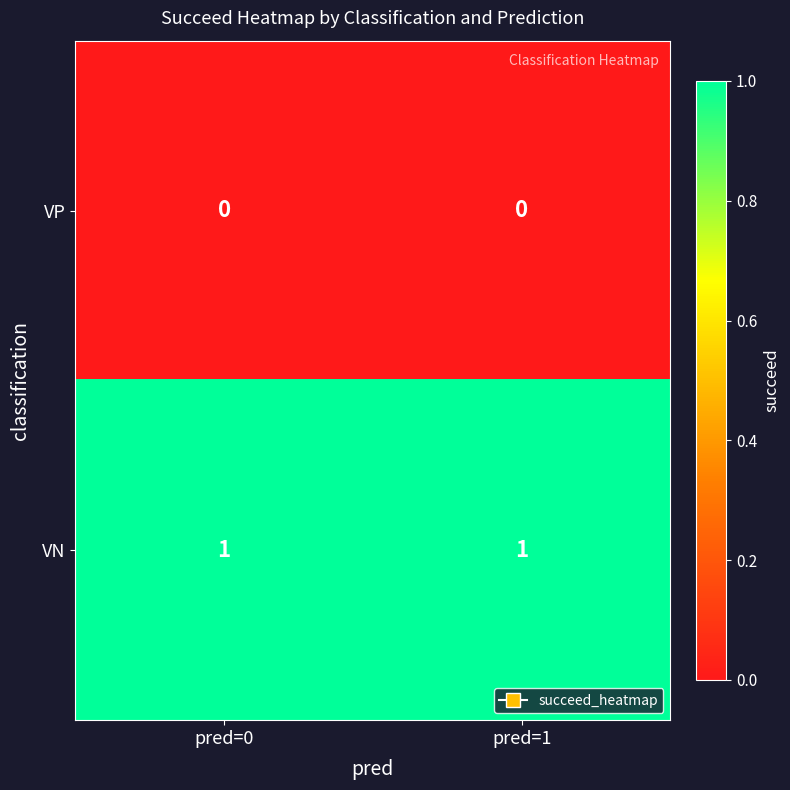

True or false: VP has a value of 0 at pred=1.

True